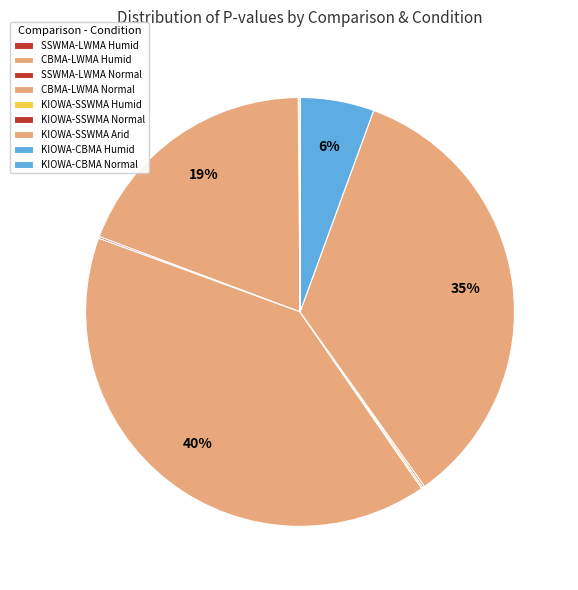

How many slices are in this pie chart?

9